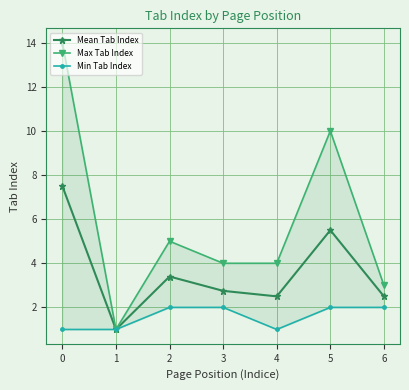

What is the greatest value displayed?

14.0